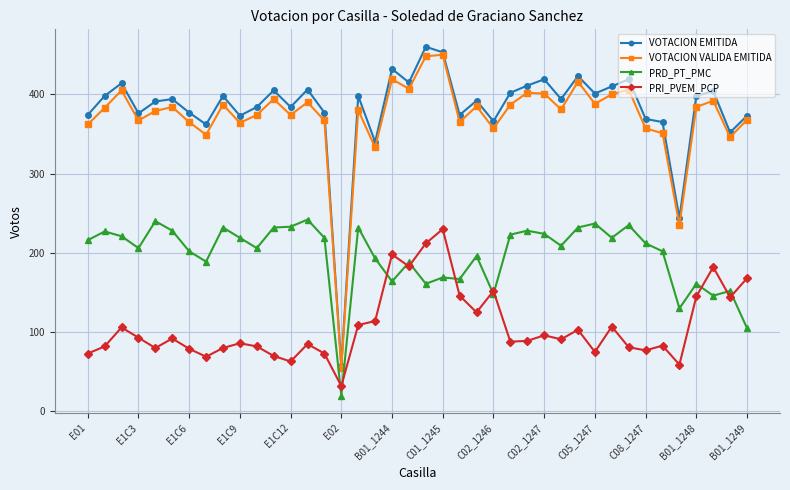

True or false: PRD_PT_PMC and VOTACION EMITIDA cross at least once.

False